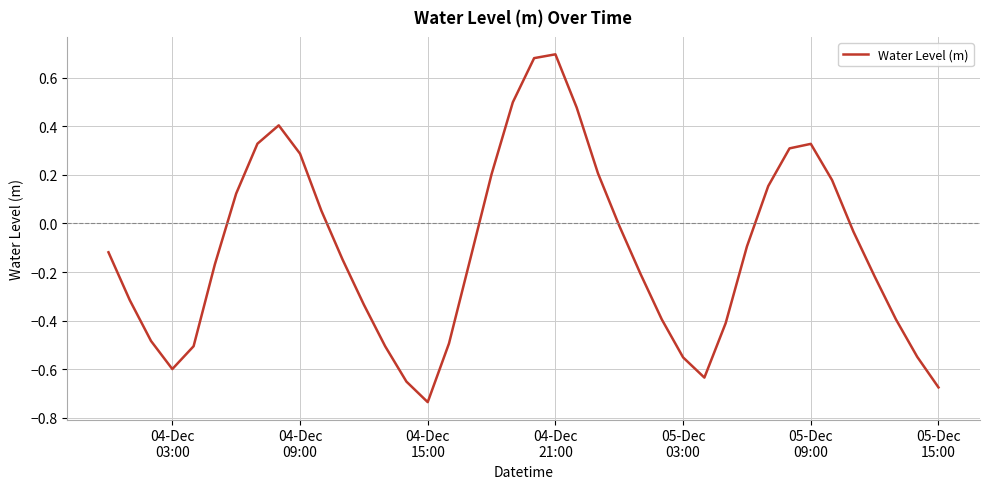

How many lines are shown in the chart?

1